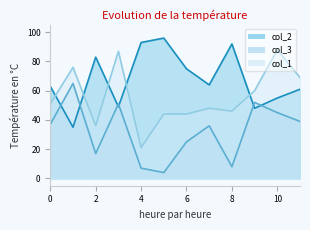

What is the minimum value for col_1?

21